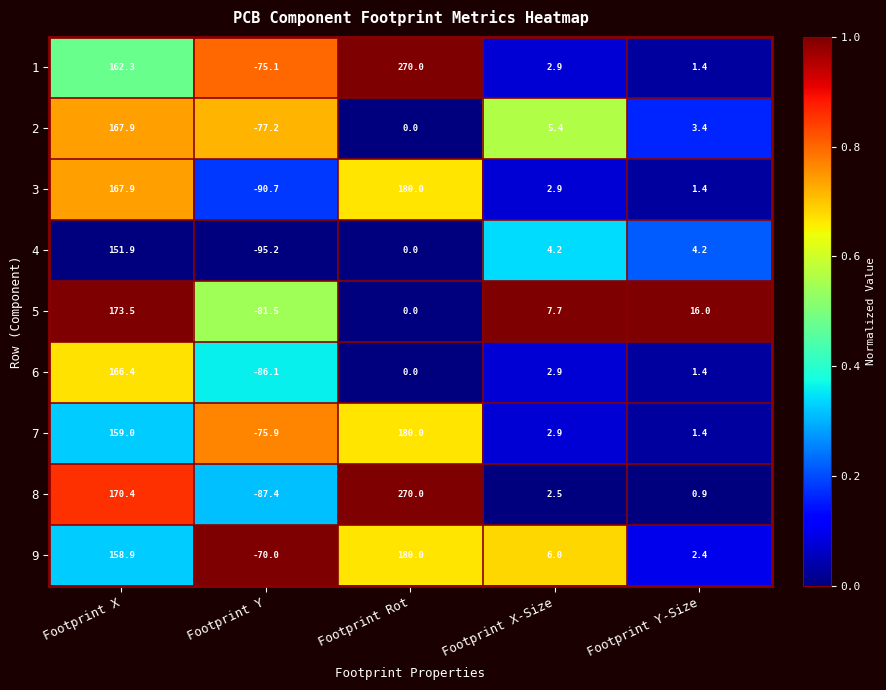

What is the sum of all 1 values?

361.5